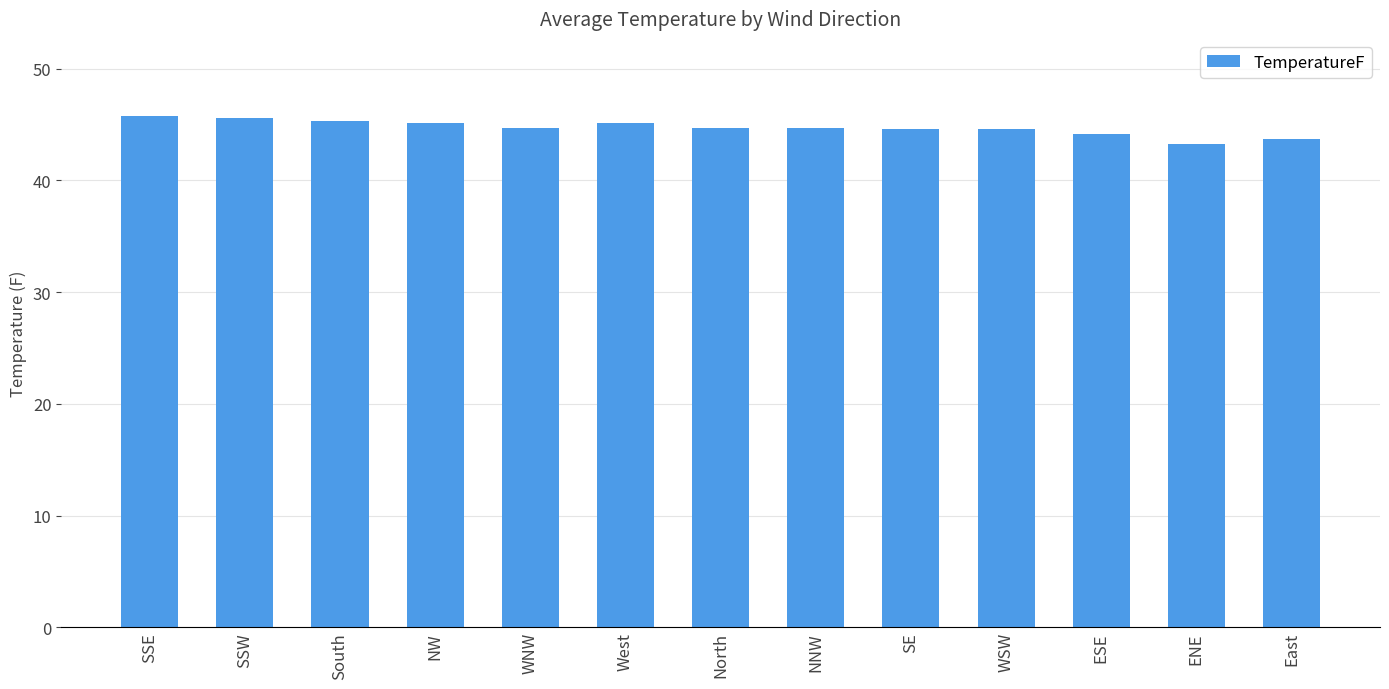

What is the label of the 9th bar from the left?

SE